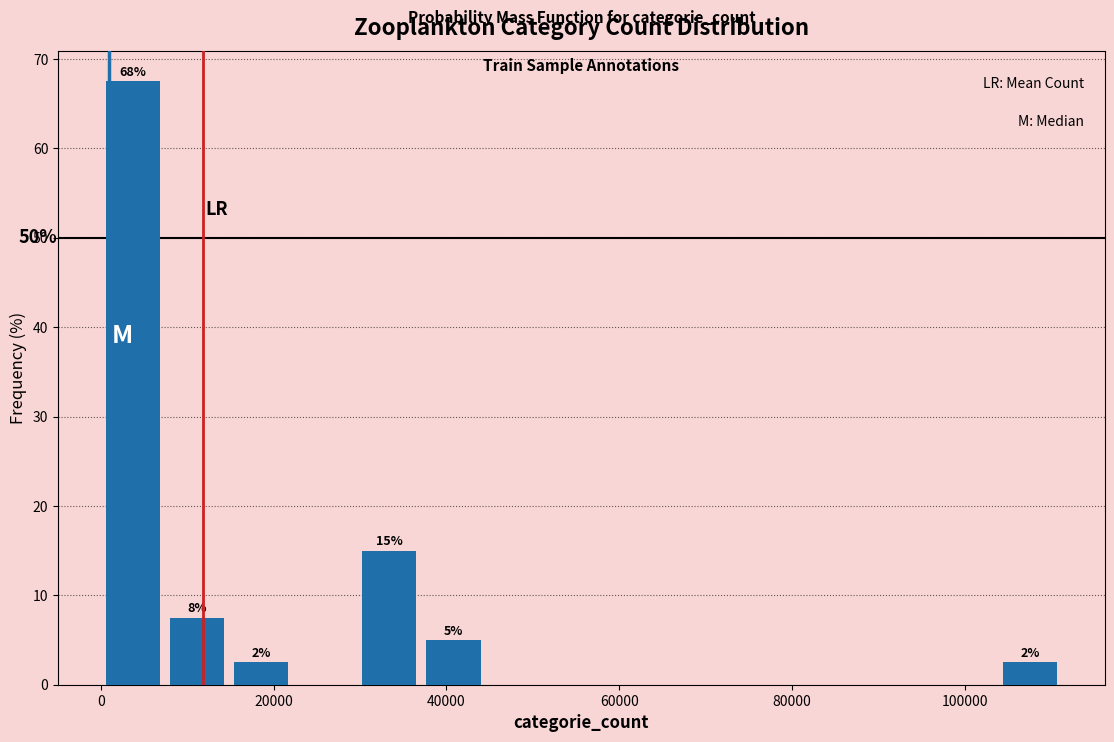

Around what value on the x-axis is the tallest bar? Give the approximate position of its centre, as read against the axis.

4000